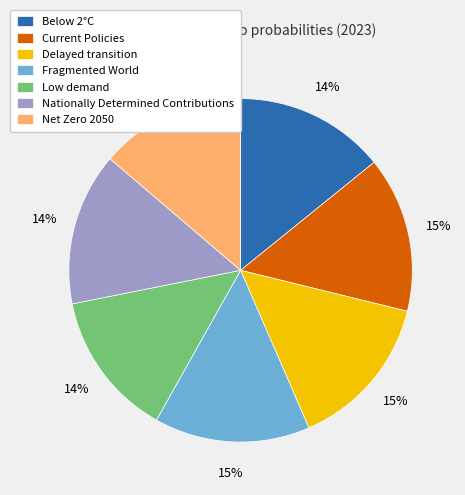

To the nearest percent, what is the average slice percentage?

14%